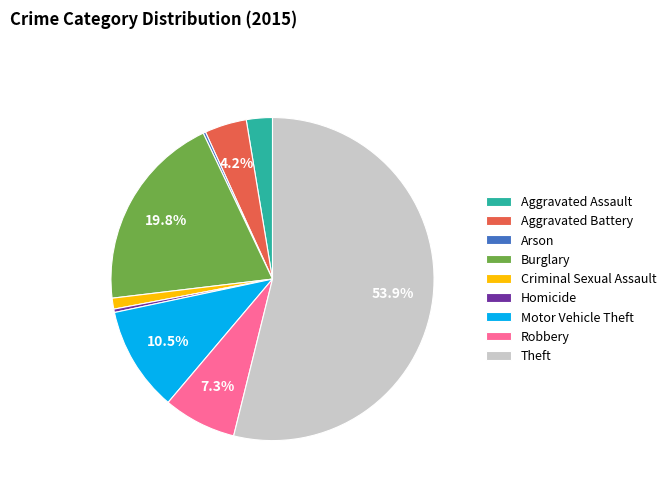

Do Theft and Homicide together represent more than half of the pie?

Yes